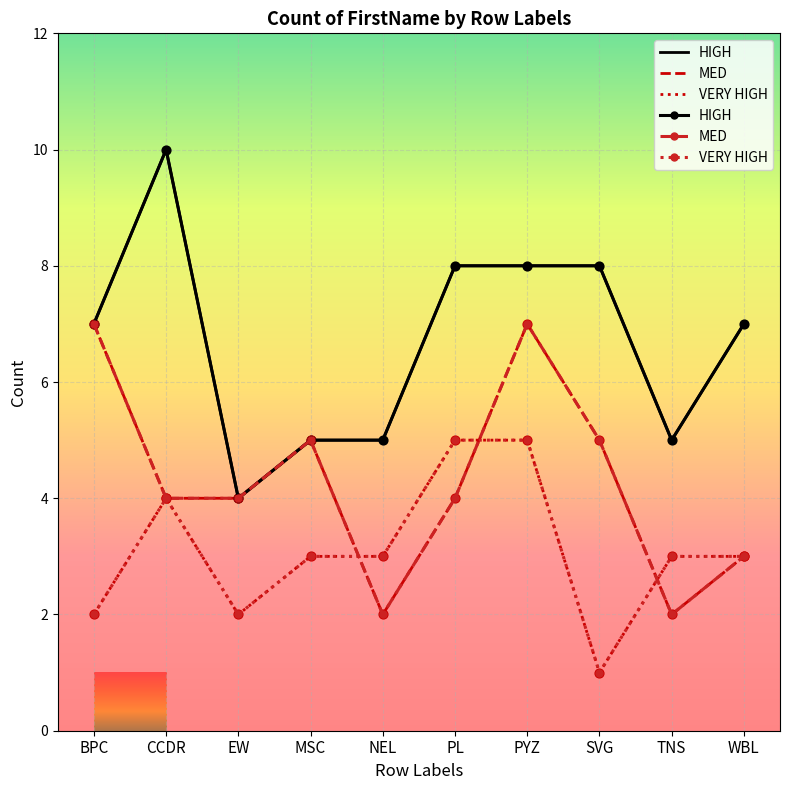

What are all the series names shown in the legend?

HIGH, MED, VERY HIGH